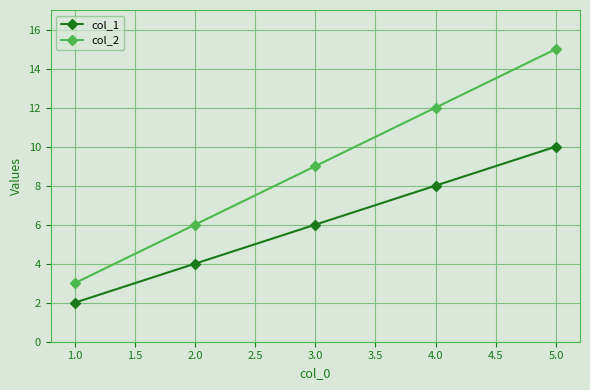

True or false: col_1 and col_2 intersect in this chart.

False